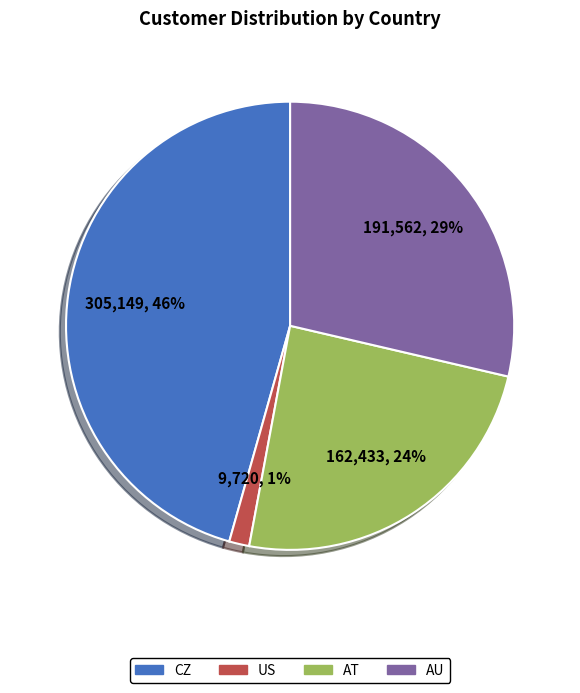

What is the smallest slice in the pie chart?

US